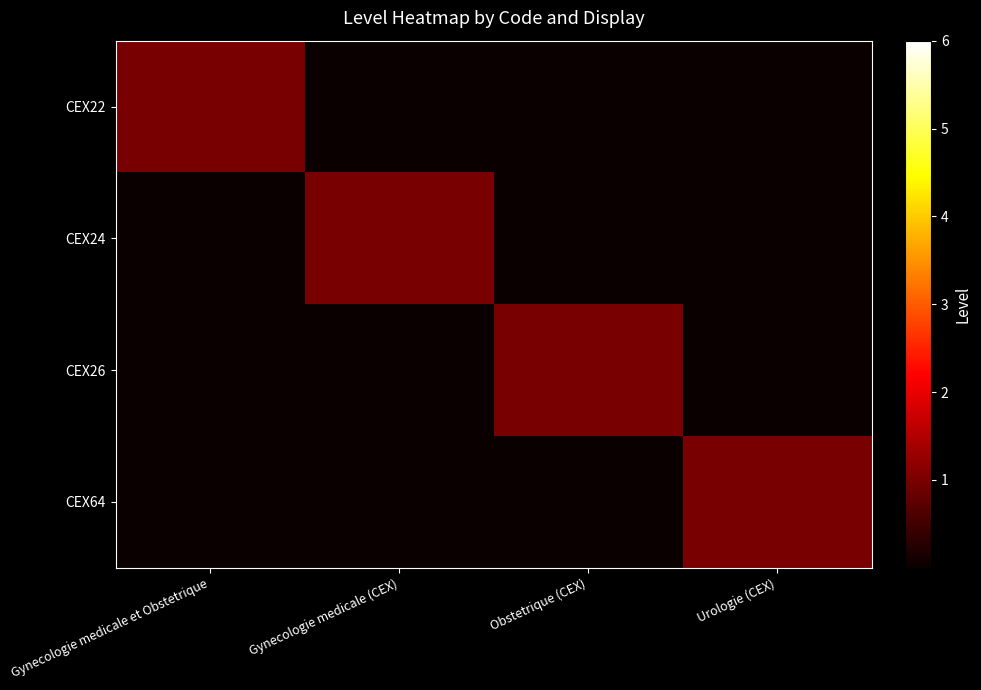

Rank the series by their maximum value, from lowest to highest.

CEX22, CEX24, CEX26, CEX64